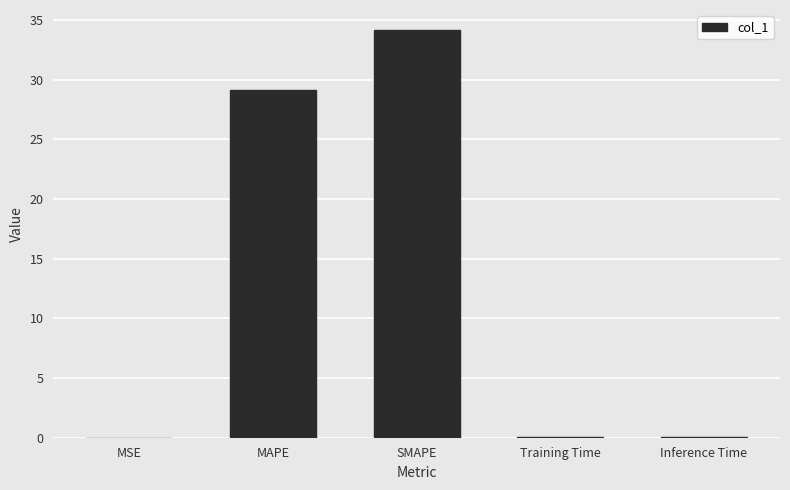

What is the change in value from MAPE to Training Time?

-29.1